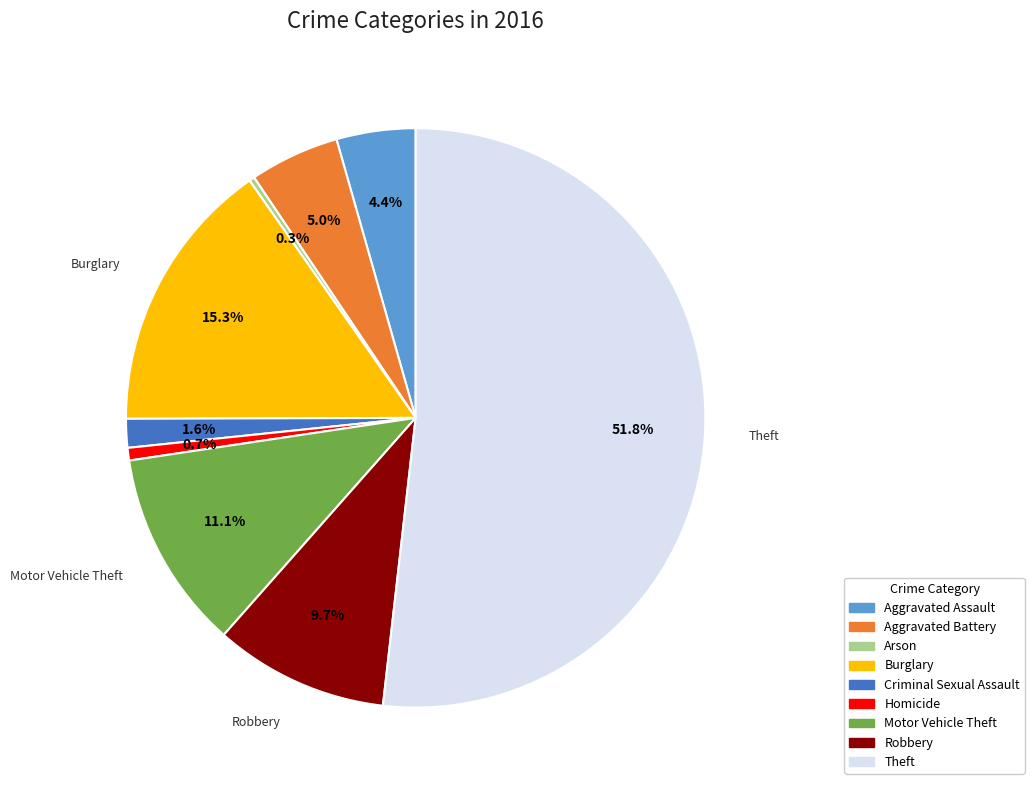

Combined, do Aggravated Assault and Criminal Sexual Assault account for over 50%?

No